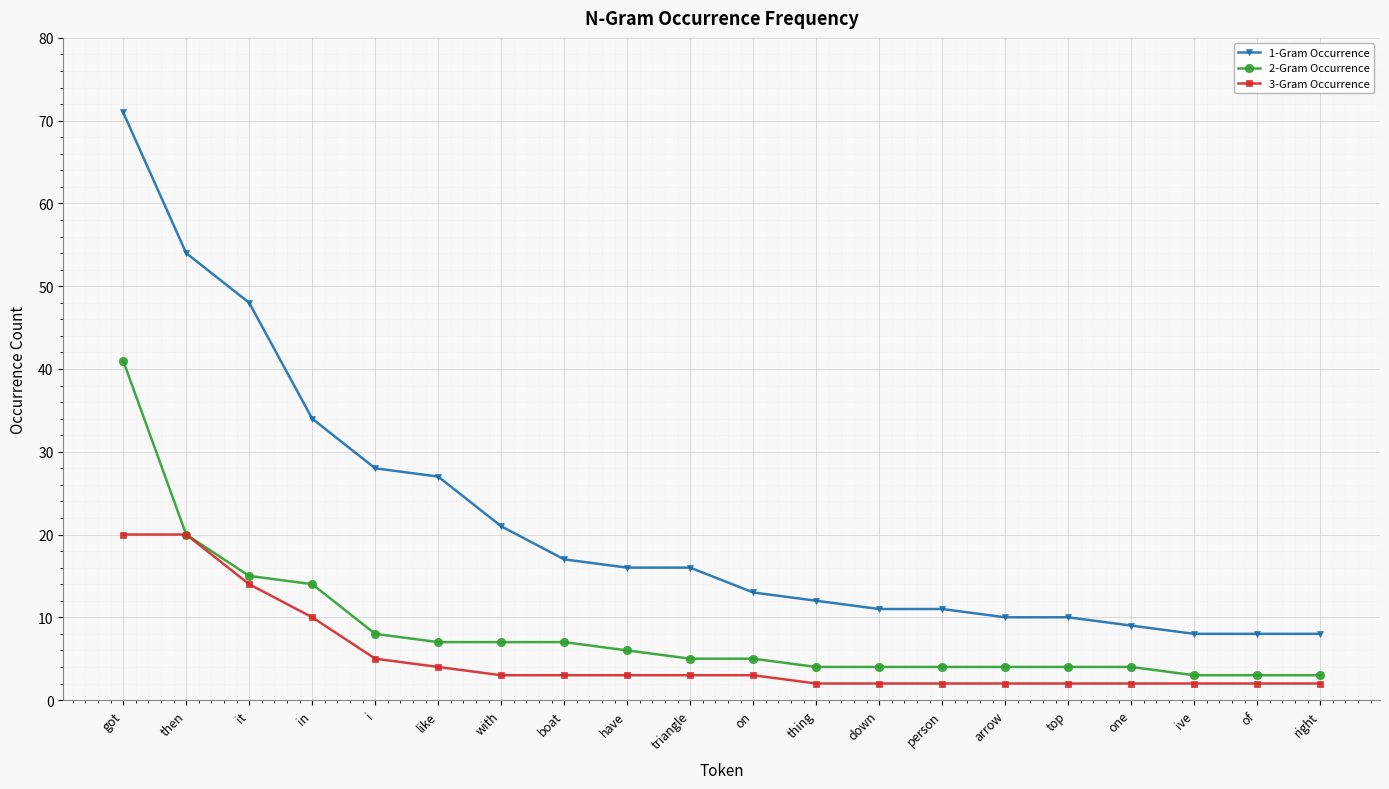

Reading right to left, extract all data points from this chart.

1-Gram Occurrence: 8	8	8	9	10	10	11	11	12	13	16	16	17	21	27	28	34	48	54	71
2-Gram Occurrence: 3	3	3	4	4	4	4	4	4	5	5	6	7	7	7	8	14	15	20	41
3-Gram Occurrence: 2	2	2	2	2	2	2	2	2	3	3	3	3	3	4	5	10	14	20	20